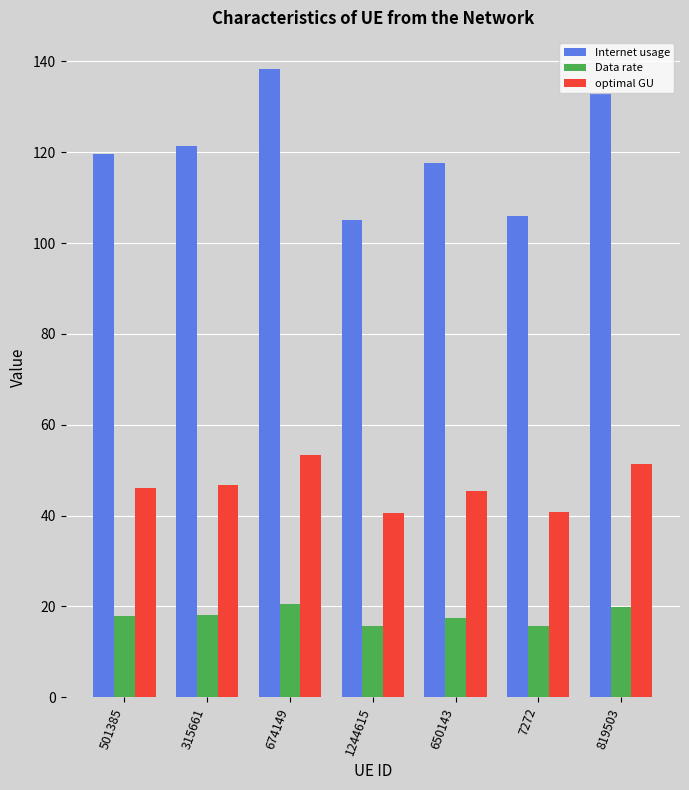

At which label does optimal GU first exceed 46?

501385